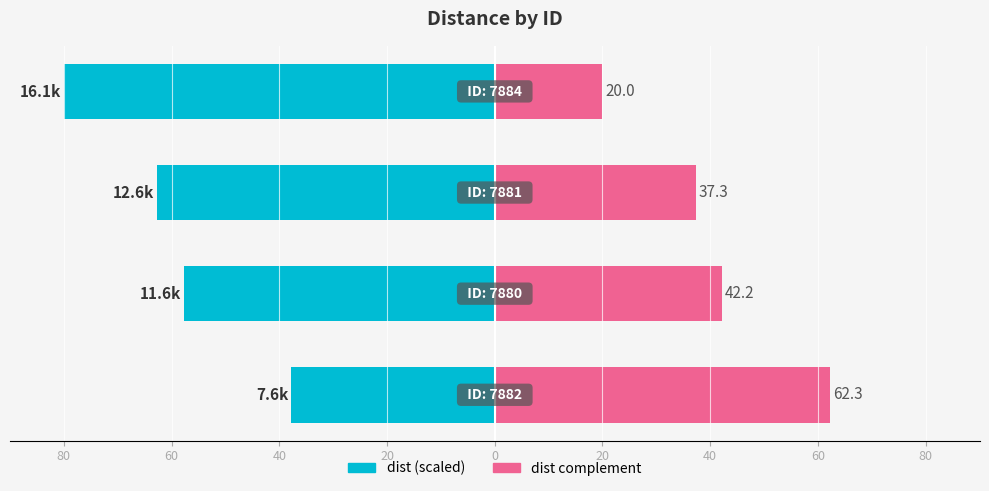

What is the greatest value displayed?

62.3